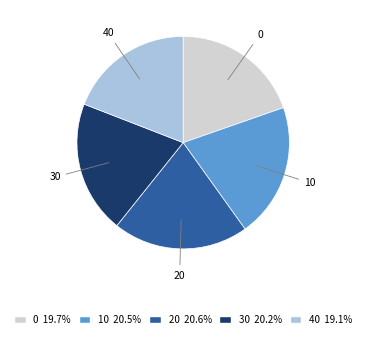

How many segments does this pie chart have?

5